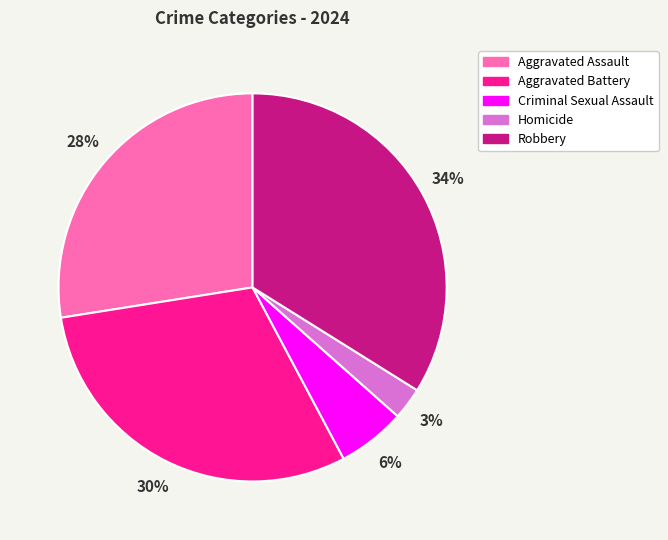

To the nearest percent, what is the difference between the Homicide and Aggravated Assault slice percentages?

25%